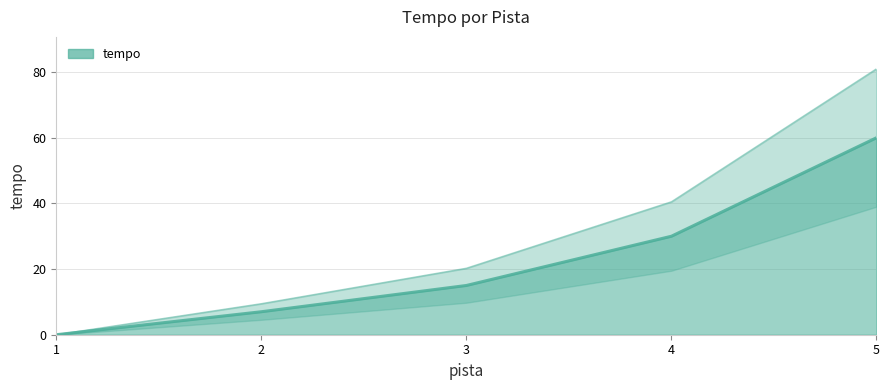

Rank the categories by value from highest to lowest.

5, 4, 3, 2, 1